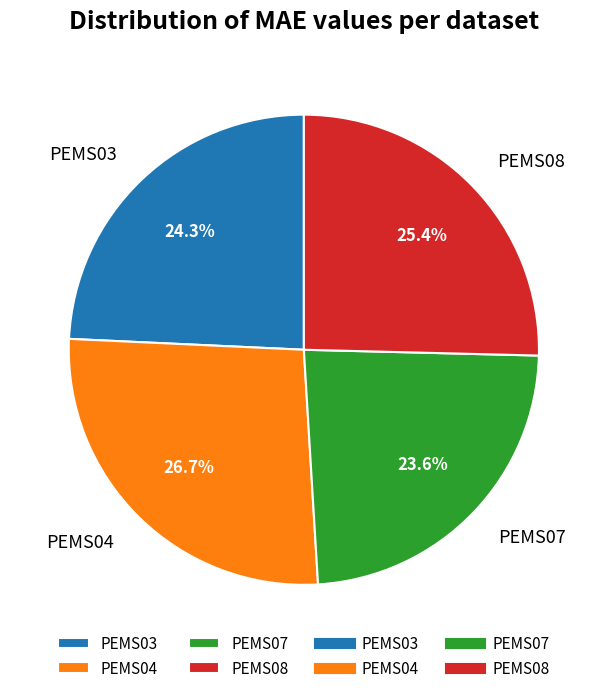

True or false: PEMS03 accounts for 19% of the total.

False